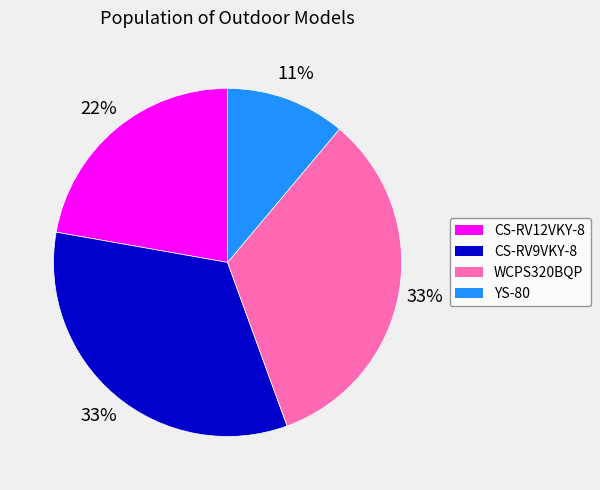

To the nearest percent, what is the difference between the CS-RV12VKY-8 and WCPS320BQP slice percentages?

11%